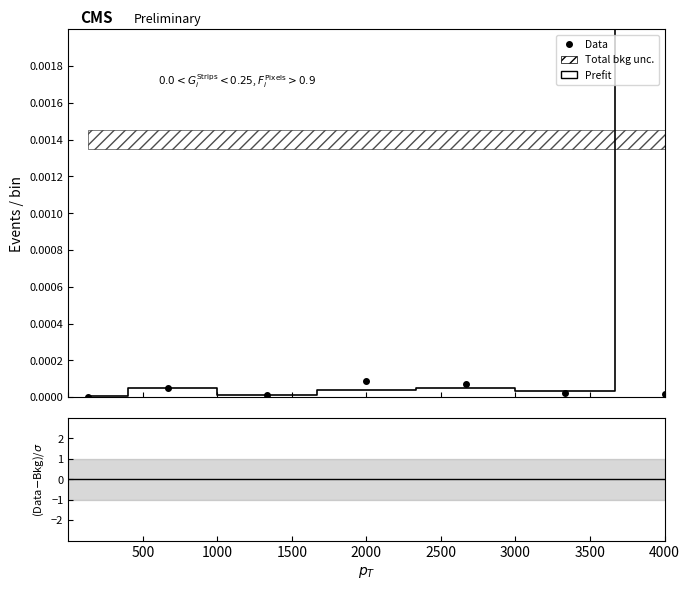

At which category does the chart reach its peak across all series?

2000